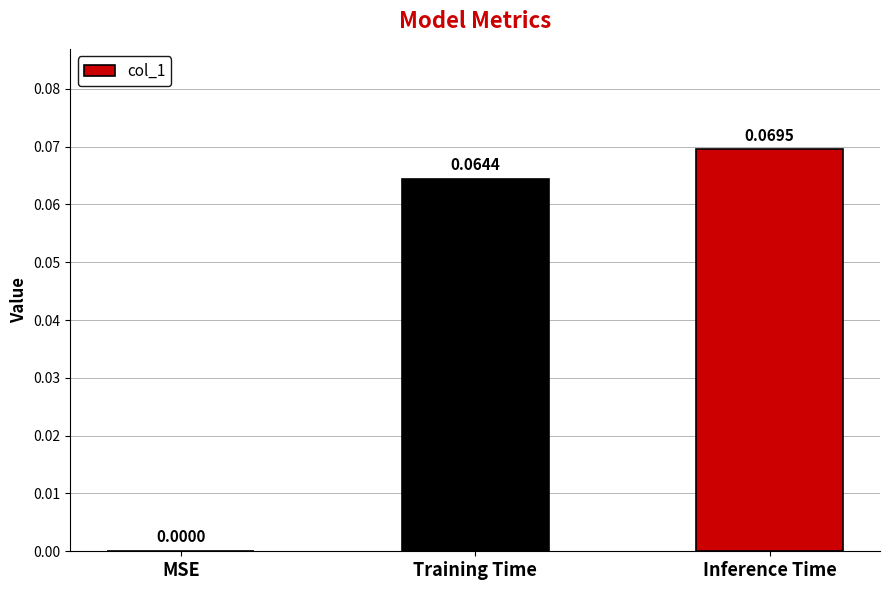

Where is the data nearest to the value 0?

MSE